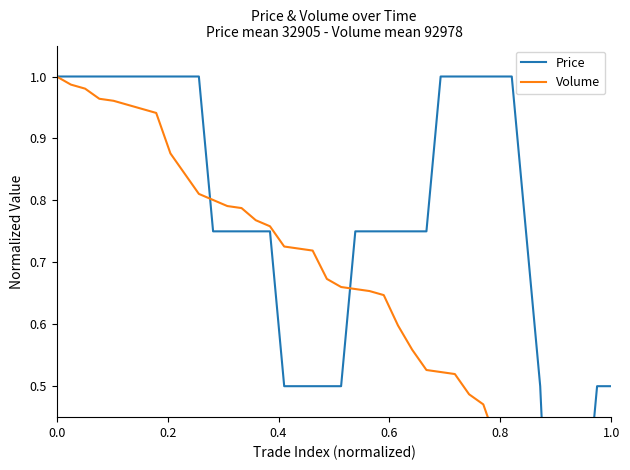

True or false: Price has a value of 1.2 at 23.

False